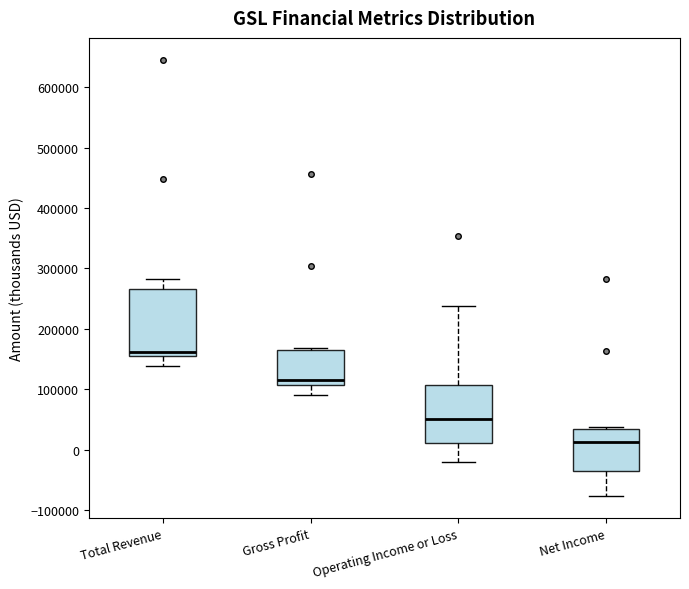

Reading left to right, transcribe this box plot: for each box, give where its median line is, the range the box spans, and where its two whiskers end, as read against the y-axis. The values are not printed on the chart, so give them approximately, as read against the axis.

Total Revenue: median 160000 (just above the box's lower edge), box 160000 to 270000, whiskers 140000 to 280000
Gross Profit: median 120000, box 110000 to 170000, whiskers 90000 to 170000 (just above the box's upper edge)
Operating Income or Loss: median 50000, box 10000 to 110000, whiskers -20000 to 240000
Net Income: median 10000, box -40000 to 30000, whiskers -80000 to 40000